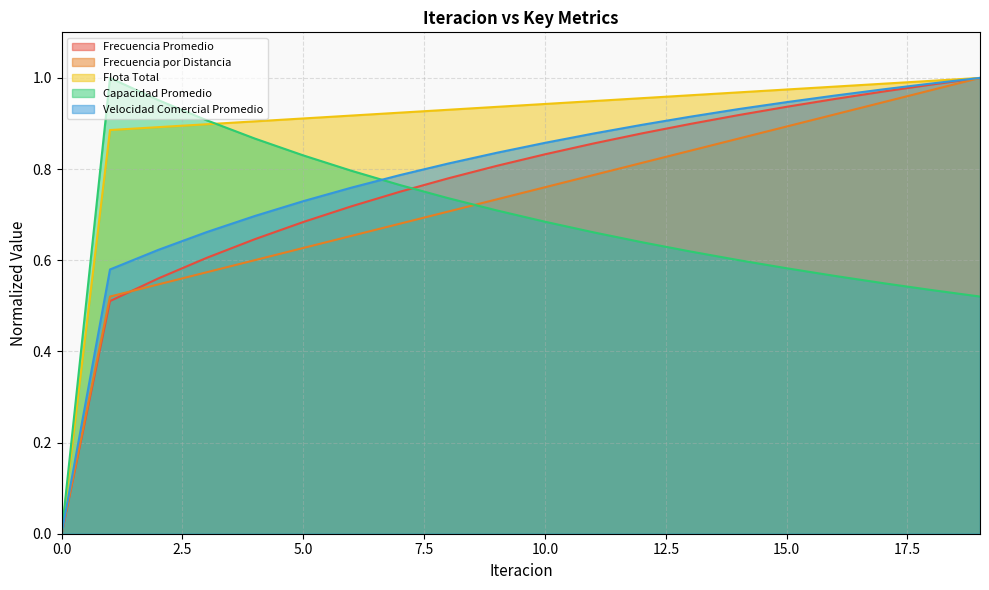

What is the sum of the Frecuencia por Distancia values at 8 and 10?

1.5